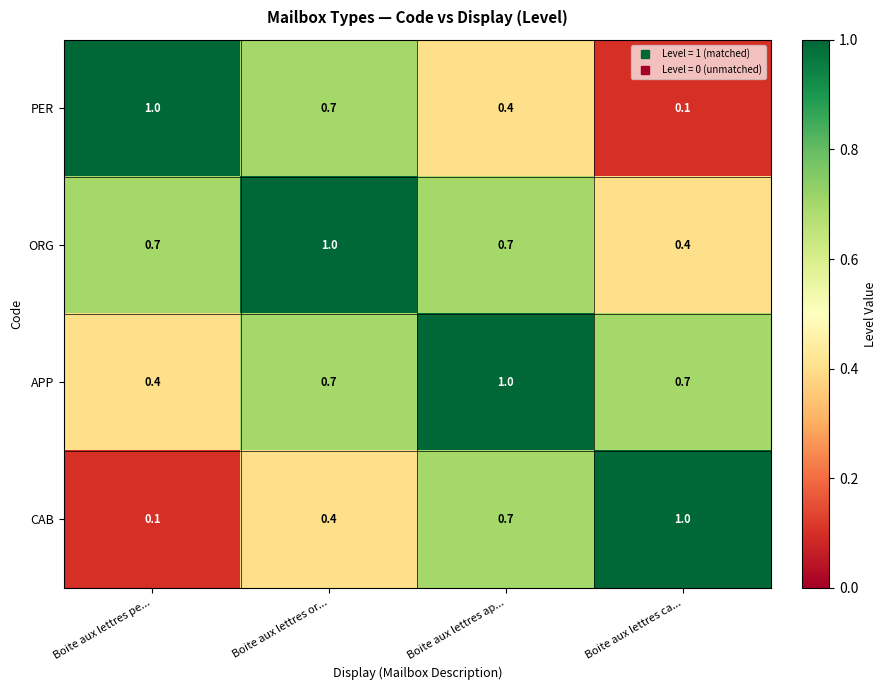

What is the spread (max minus min) of values at Boite aux lettres ap...?

0.6